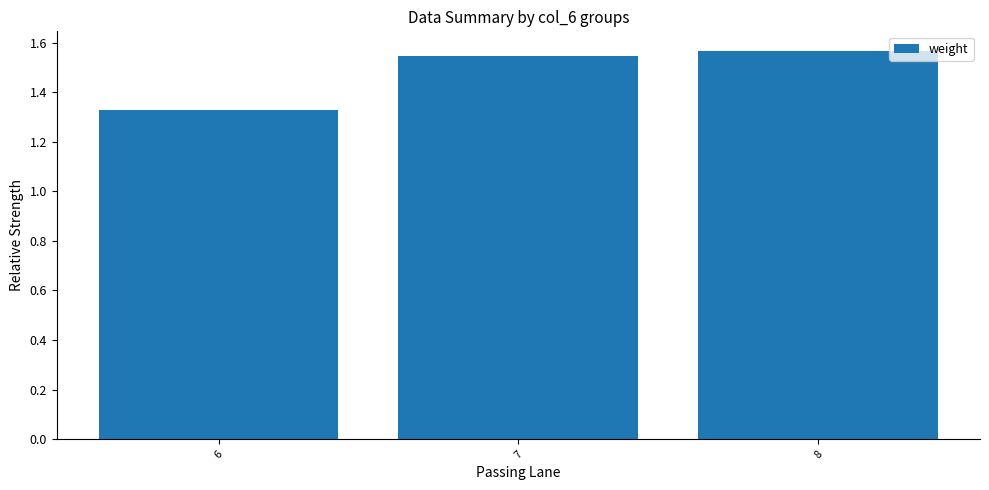

Approximately how many times larger is the value at 6 compared to 8?

0.8